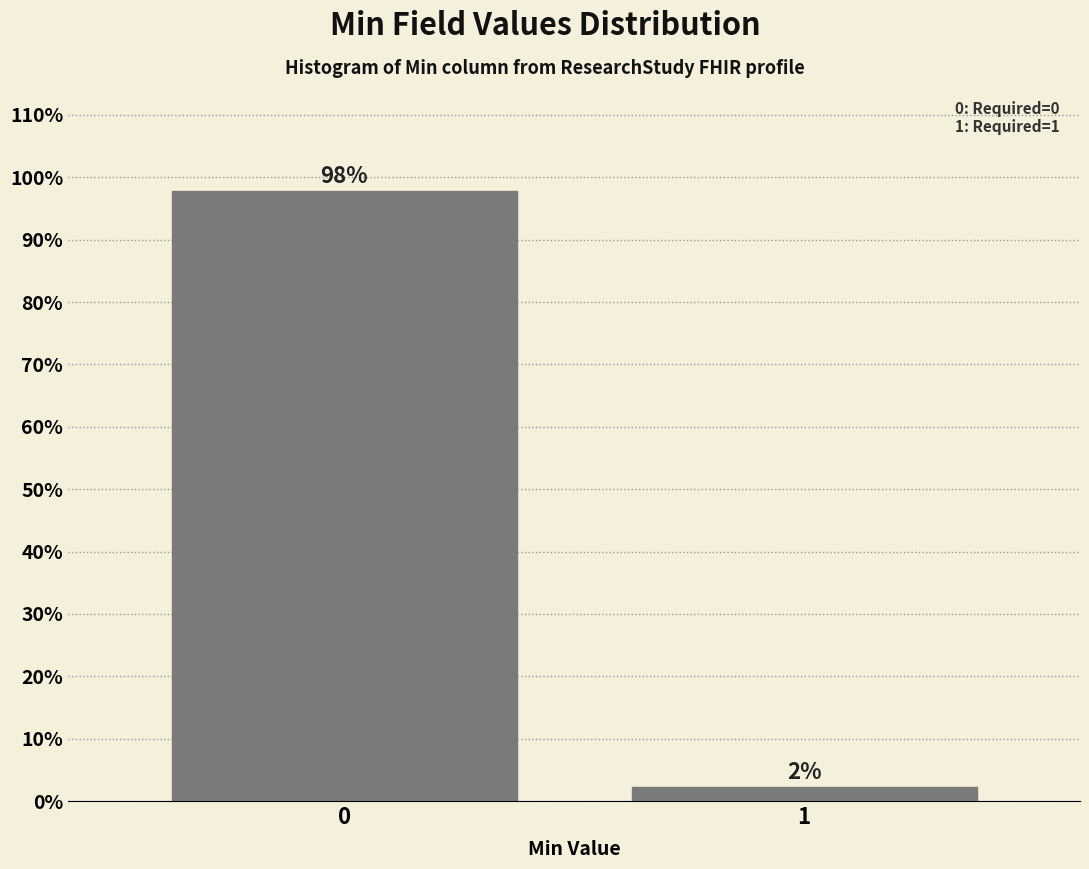

The chart shows a value of 160.7 at 0. True or false?

False